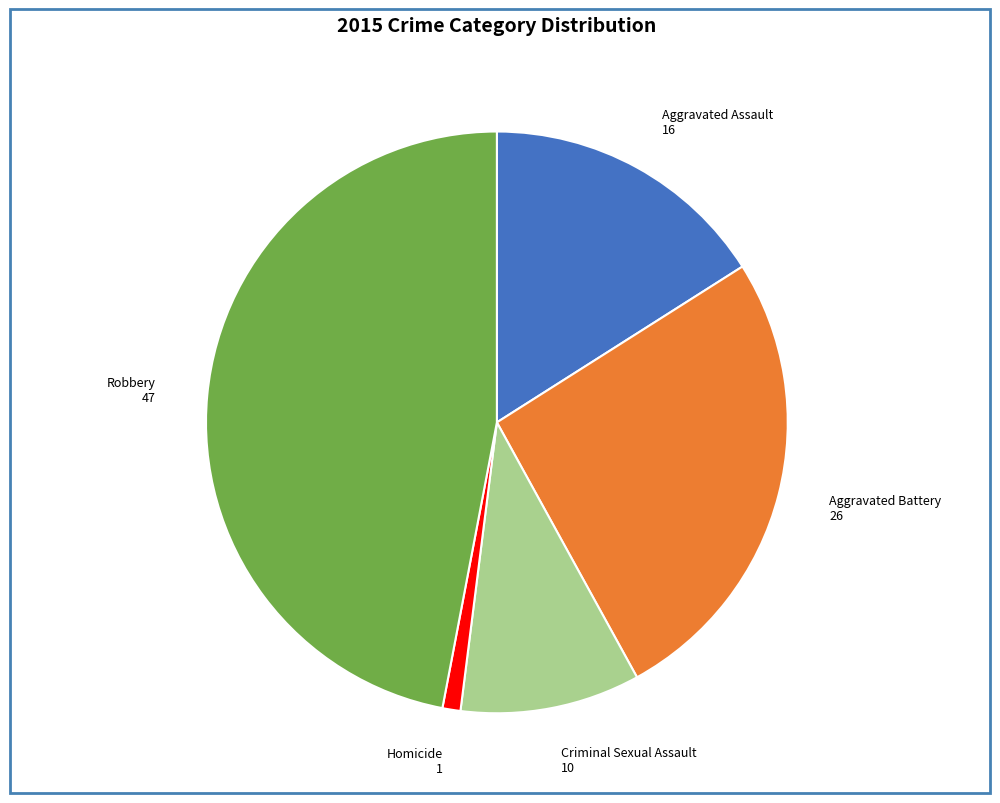

The Criminal Sexual Assault slice represents 10% of the pie. True or false?

True